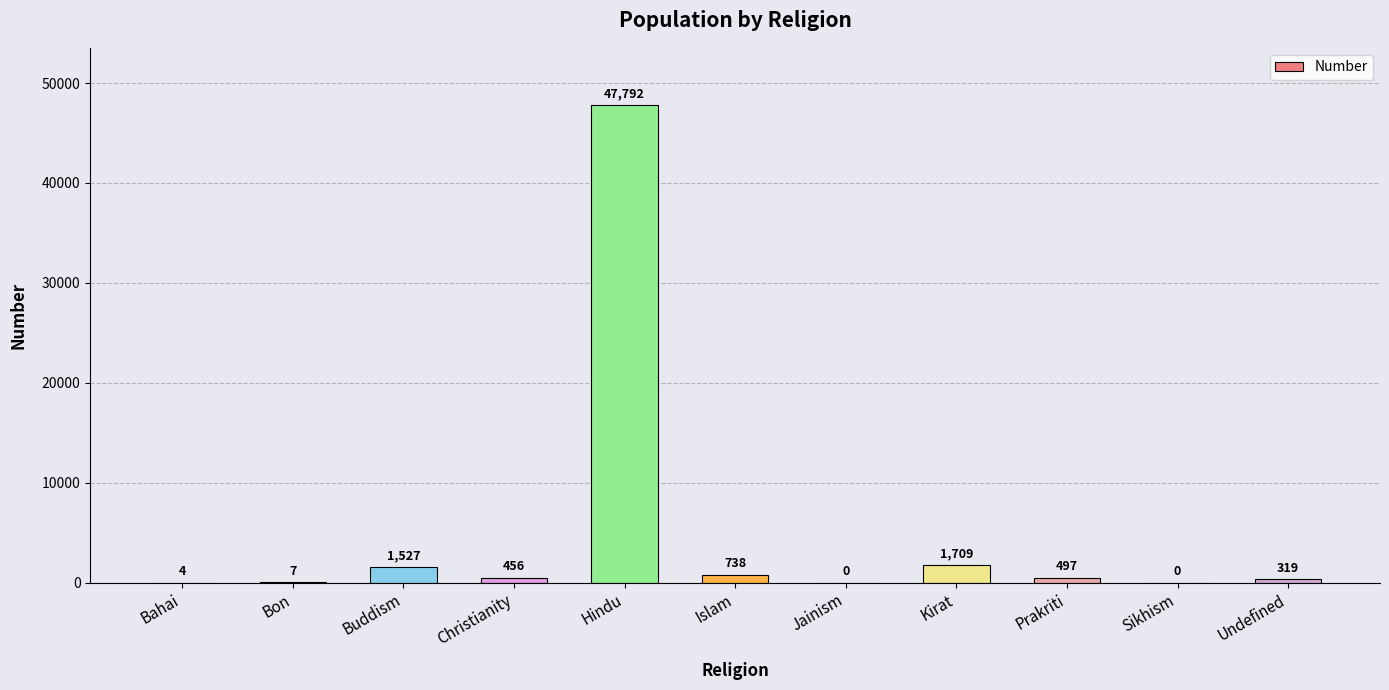

The chart shows a value of 0 at Jainism. True or false?

True